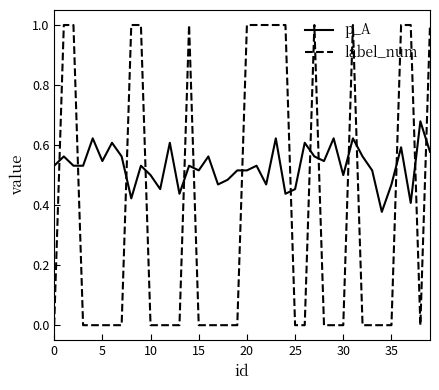

True or false: label_num and p_A cross at least once.

True